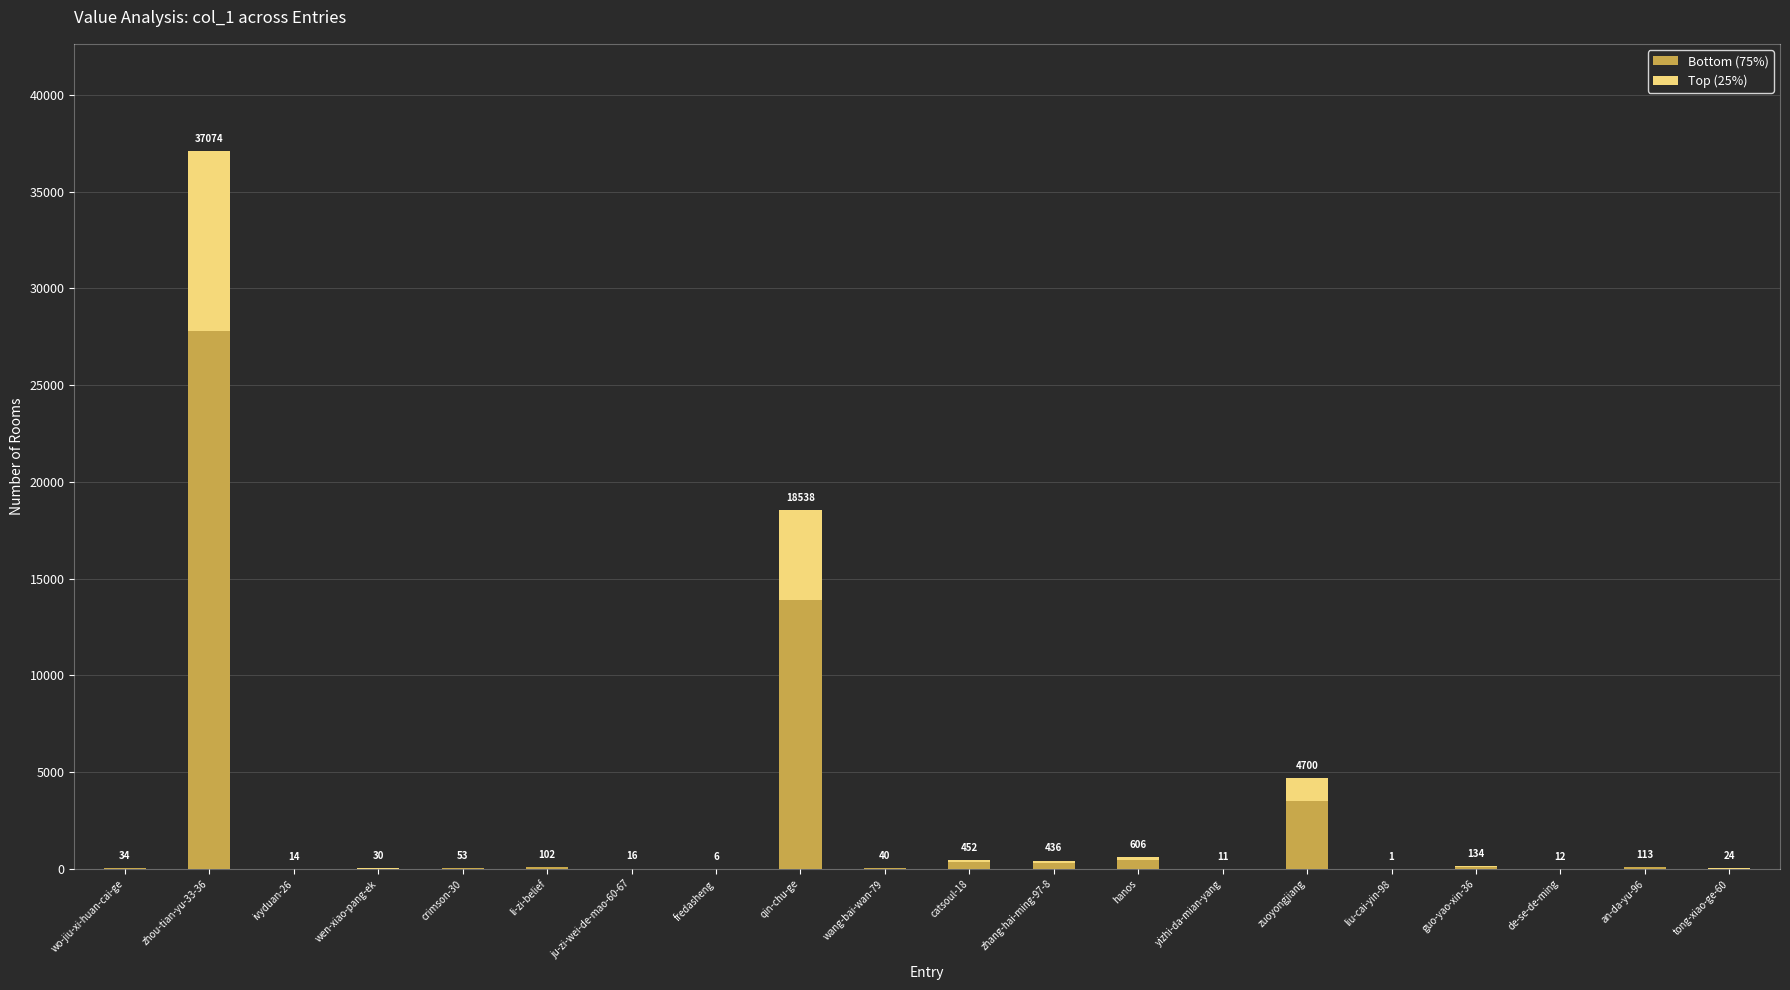

What are all the series names shown in the legend?

Bottom (75%), Top (25%)